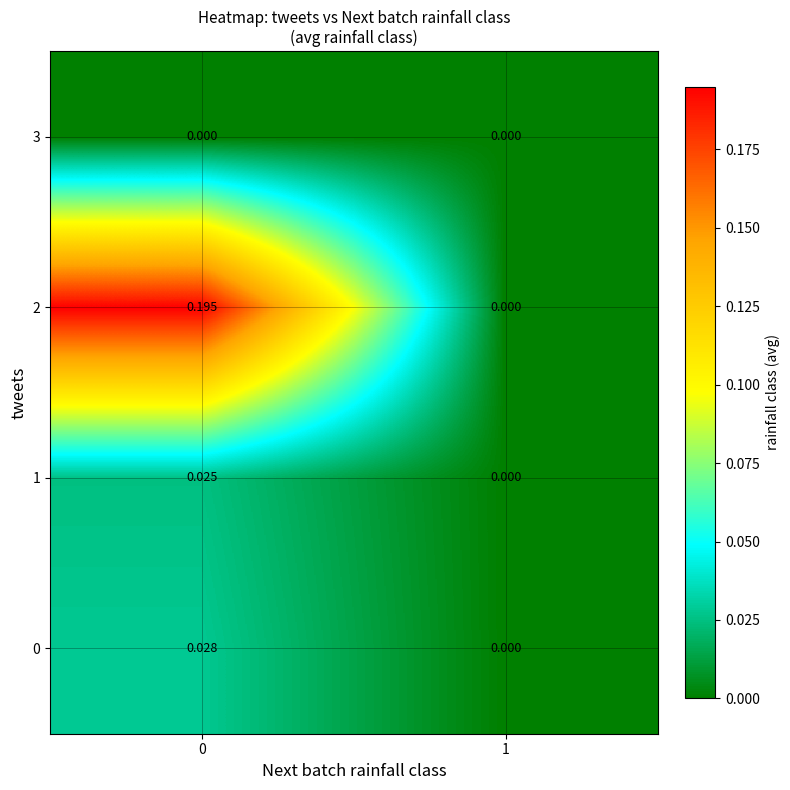

Which series has the widest spread of values?

2